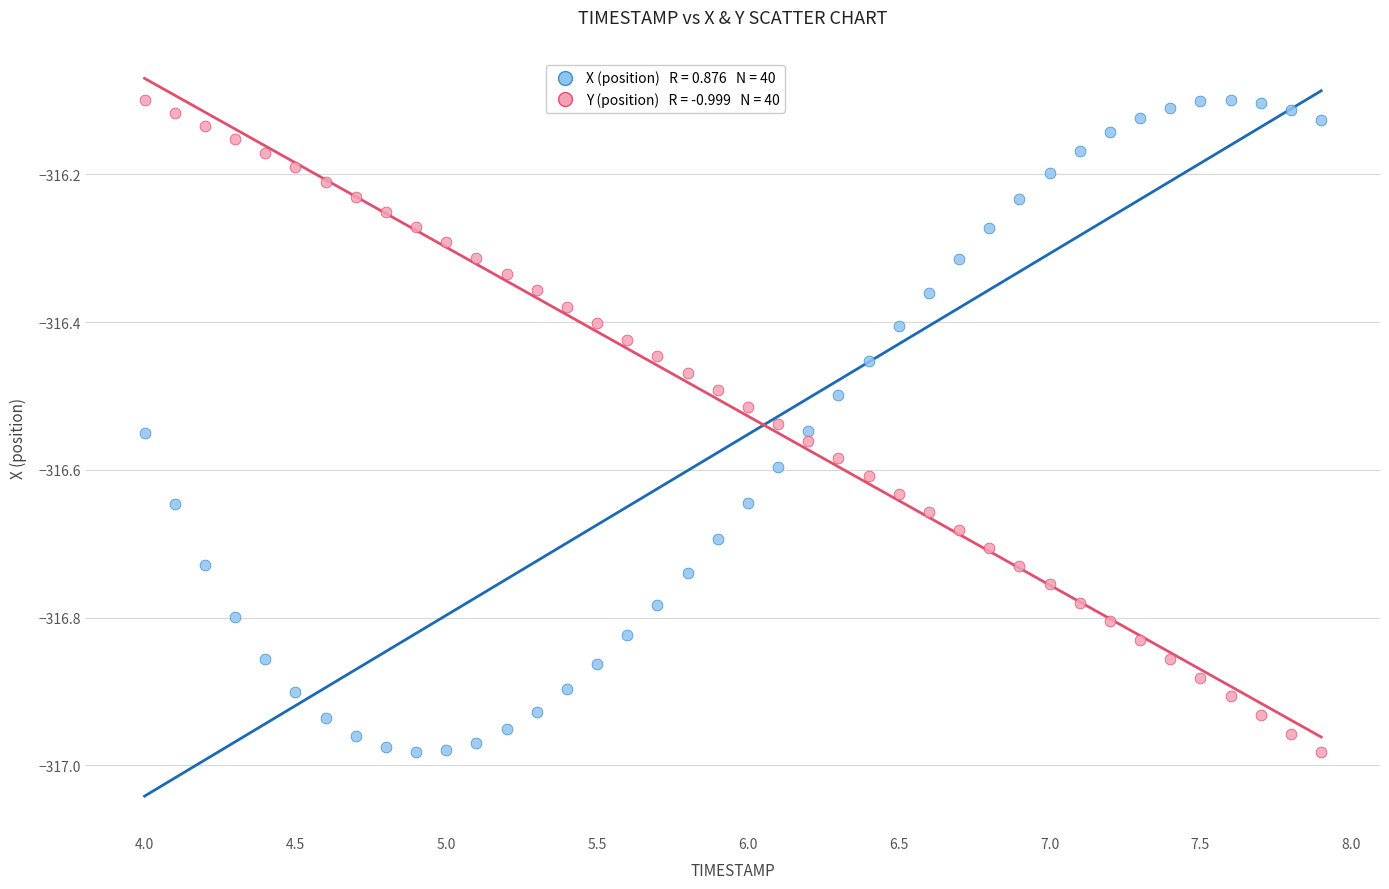

Across all data points, what is the range of Y values (max minus min)?

0.9